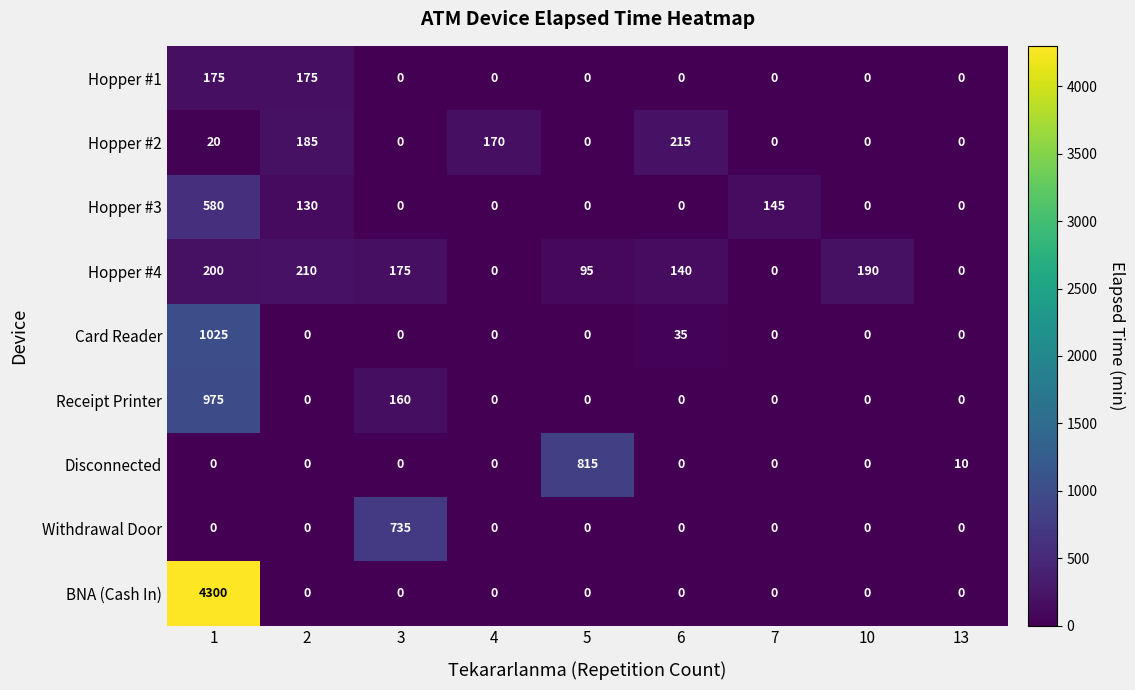

The value of Disconnected at 6 is -556. True or false?

False